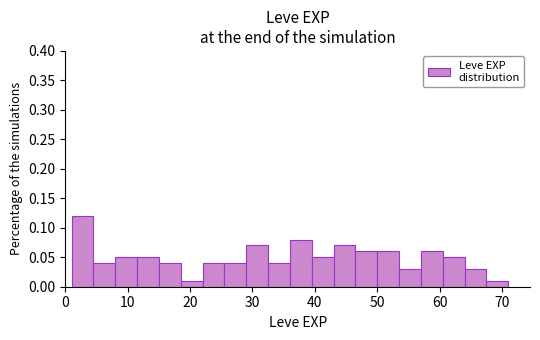

Read against the x-axis, roughly where is the centre of the tallest bar?

3